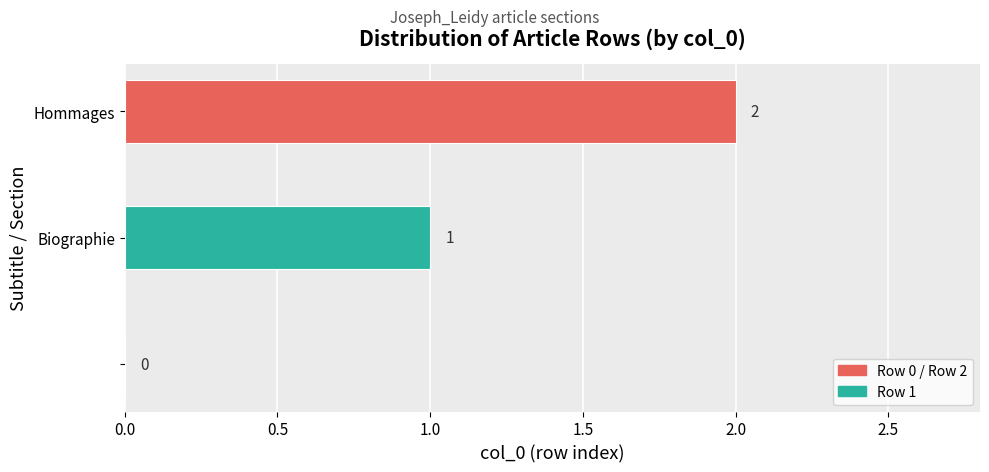

What is the sum of all values?

3